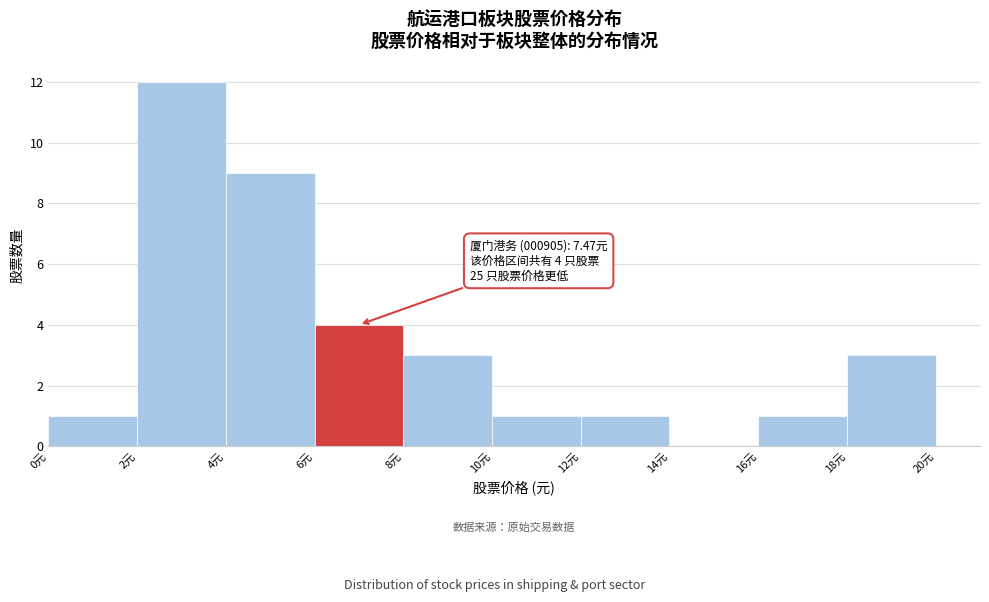

Which range on the x-axis has the tallest bar?

2 to 4